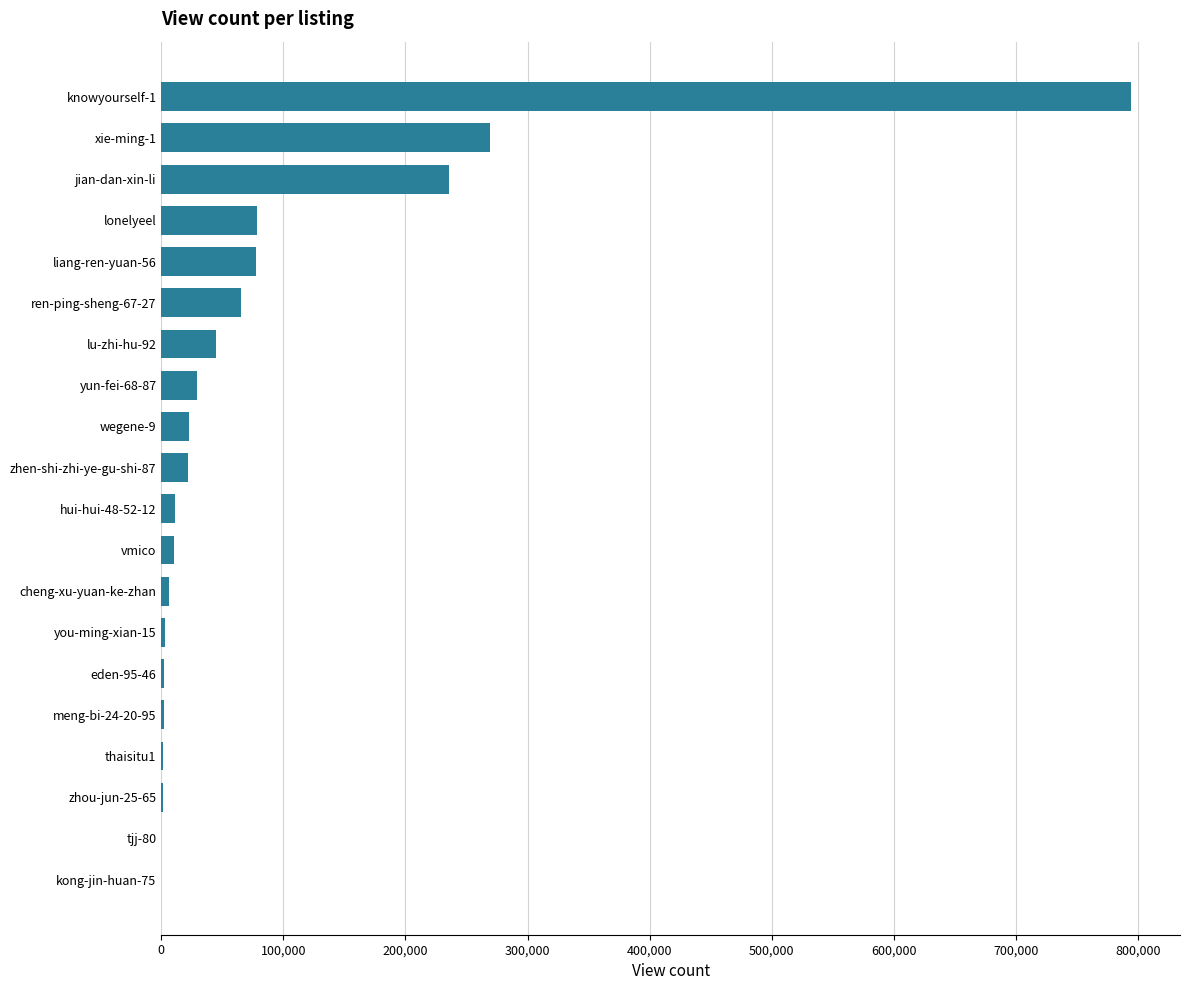

What is the change in value from wegene-9 to lu-zhi-hu-92?

+22125